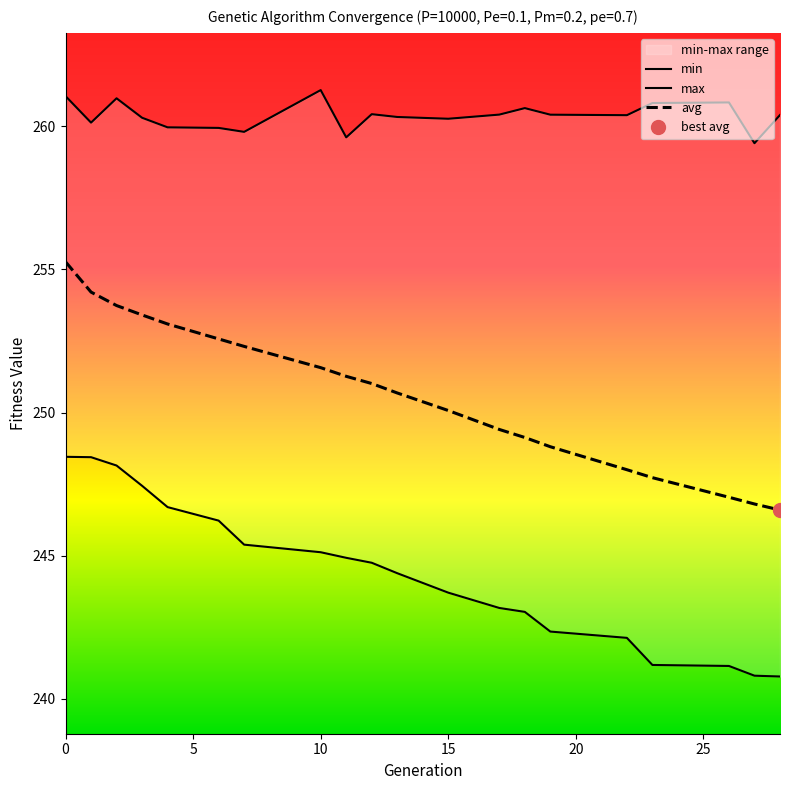

Is it true that avg equals 406.5 at 14?

False